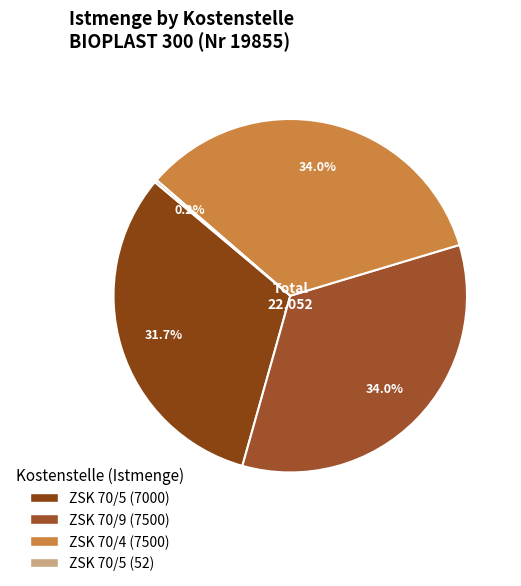

To the nearest percent, what is the combined percentage of ZSK 70/9 (7500) and ZSK 70/5 (52)?

34%